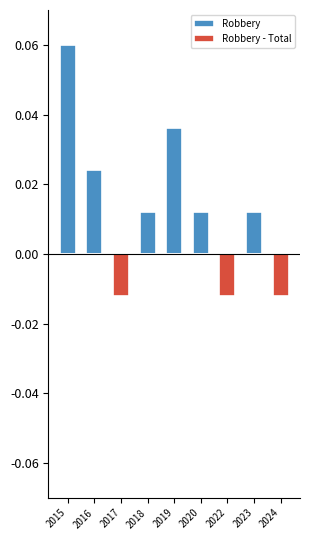

What is the sum of the Robbery values at 2016 and 2019?

0.1